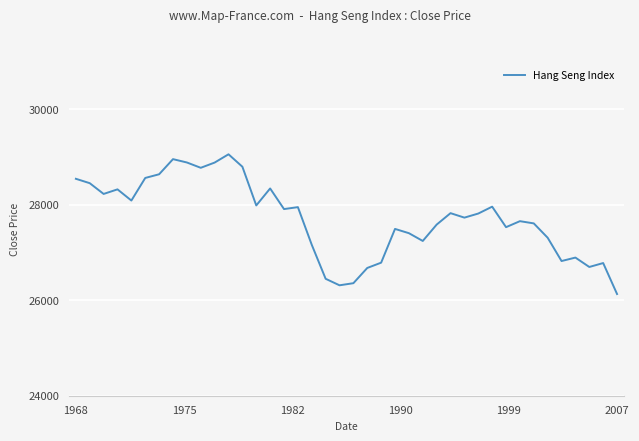

What is the difference between the second highest and second lowest values?

2642.3